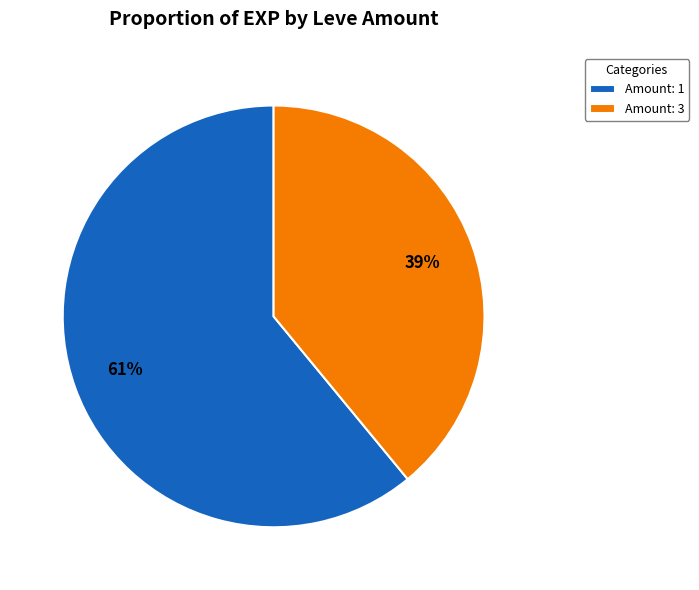

How many slices are in this pie chart?

2